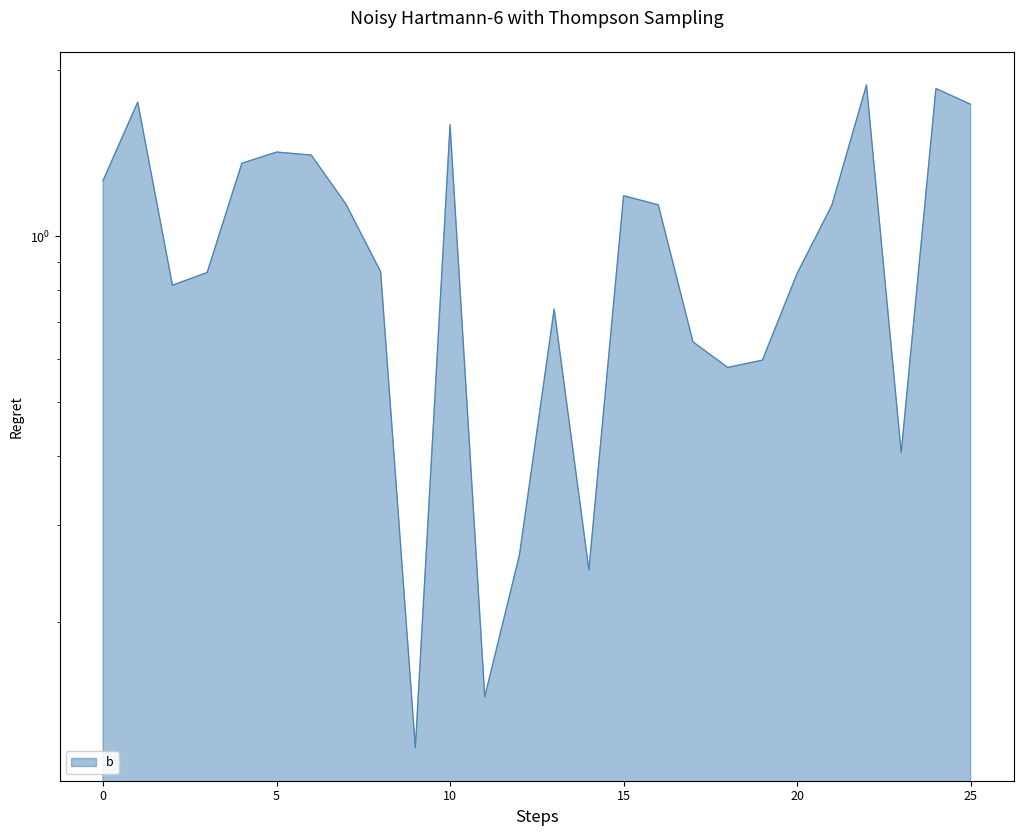

What is the value of the 6th point from the left?

1.4